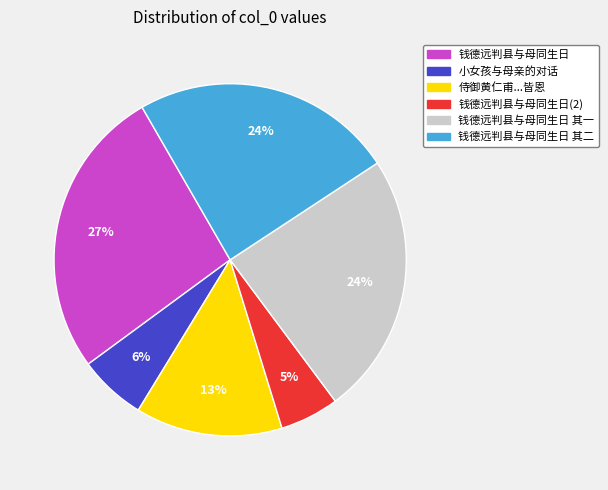

To the nearest percent, what is the difference between the 钱德远判县与母同生日 and 钱德远判县与母同生日 其二 slice percentages?

3%